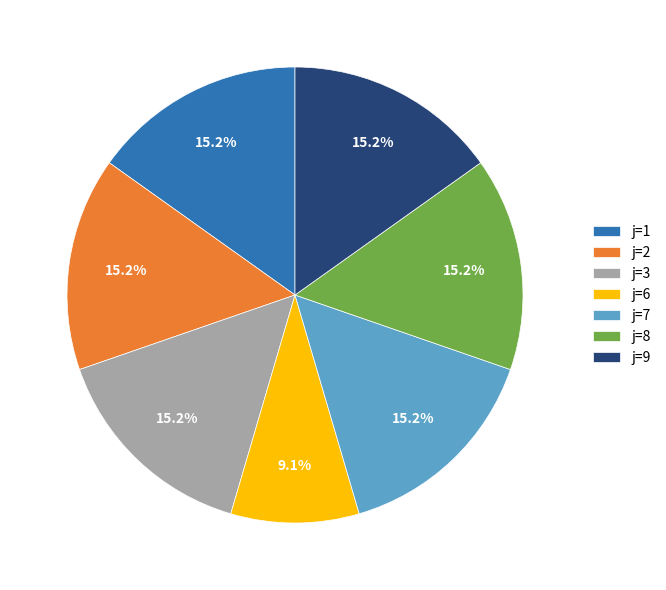

How many slices are in this pie chart?

7